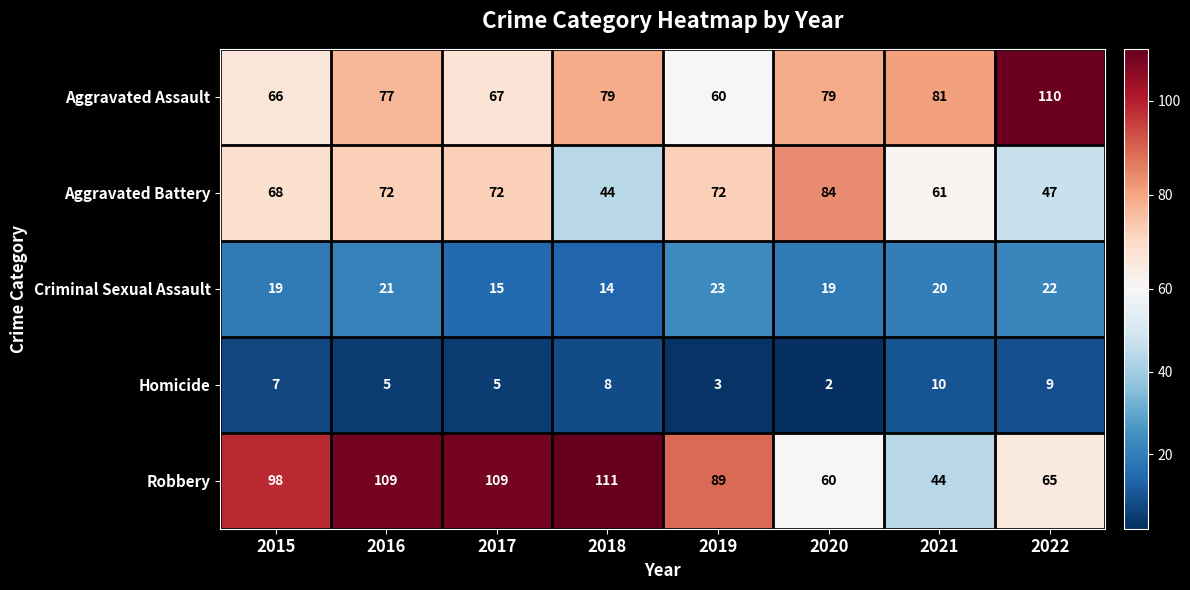

Which series has the largest total across all categories?

Robbery